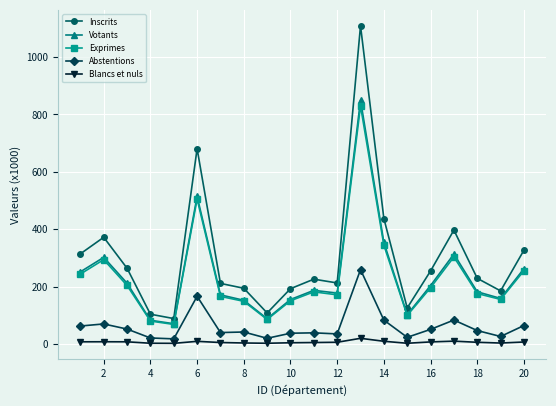

What is the lowest value of the Votants series?

70.7